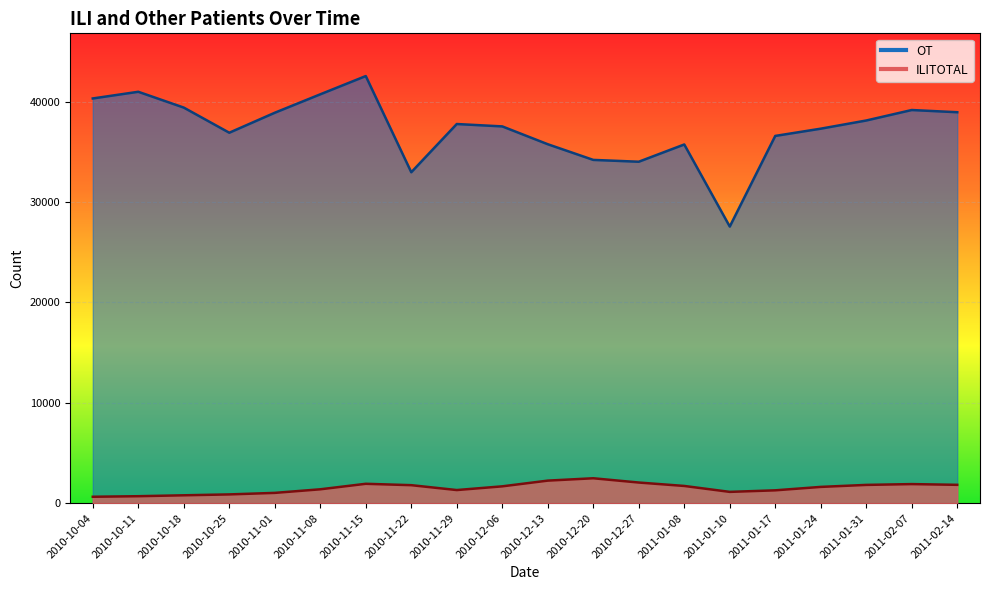

Reading right to left, what are all the values shown in this chart?

OT: 2011-02-14=38942	2011-02-07=39163	2011-01-31=38119	2011-01-24=37305	2011-01-17=36583	2011-01-10=27557	2011-01-08=35731	2010-12-27=34013	2010-12-20=34195	2010-12-13=35755	2010-12-06=37531	2010-11-29=37768	2010-11-22=32966	2010-11-15=42545	2010-11-08=40726	2010-11-01=38891	2010-10-25=36901	2010-10-18=39404	2010-10-11=40979	2010-10-04=40314
ILITOTAL: 2011-02-14=1835	2011-02-07=1908	2011-01-31=1828	2011-01-24=1629	2011-01-17=1288	2011-01-10=1133	2011-01-08=1723	2010-12-27=2064	2010-12-20=2489	2010-12-13=2254	2010-12-06=1685	2010-11-29=1315	2010-11-22=1801	2010-11-15=1938	2010-11-08=1390	2010-11-01=1033	2010-10-25=881	2010-10-18=793	2010-10-11=702	2010-10-04=647